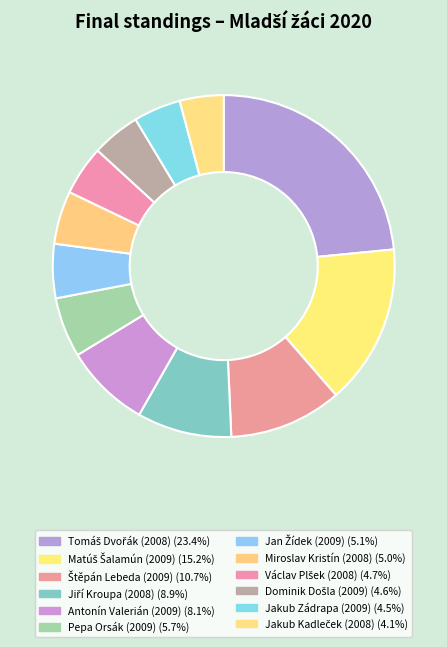

How many segments does this pie chart have?

12